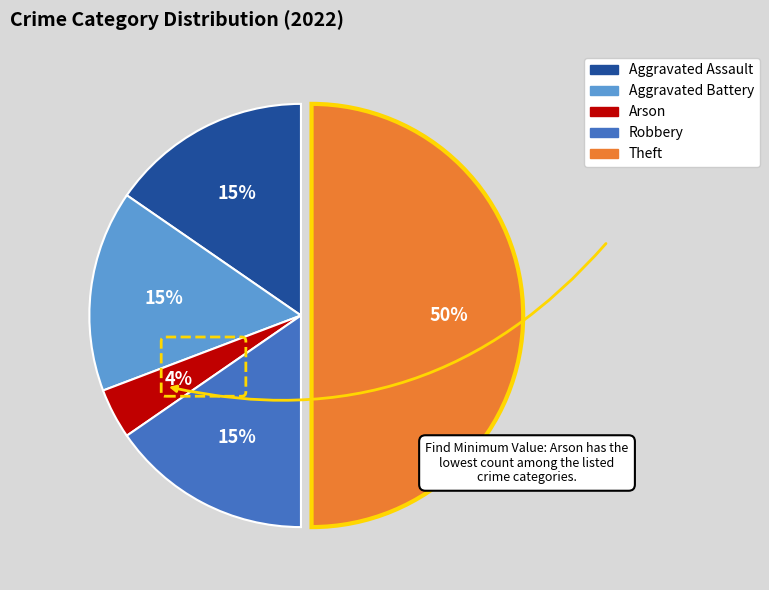

To the nearest percent, what portion does Aggravated Assault represent?

15%